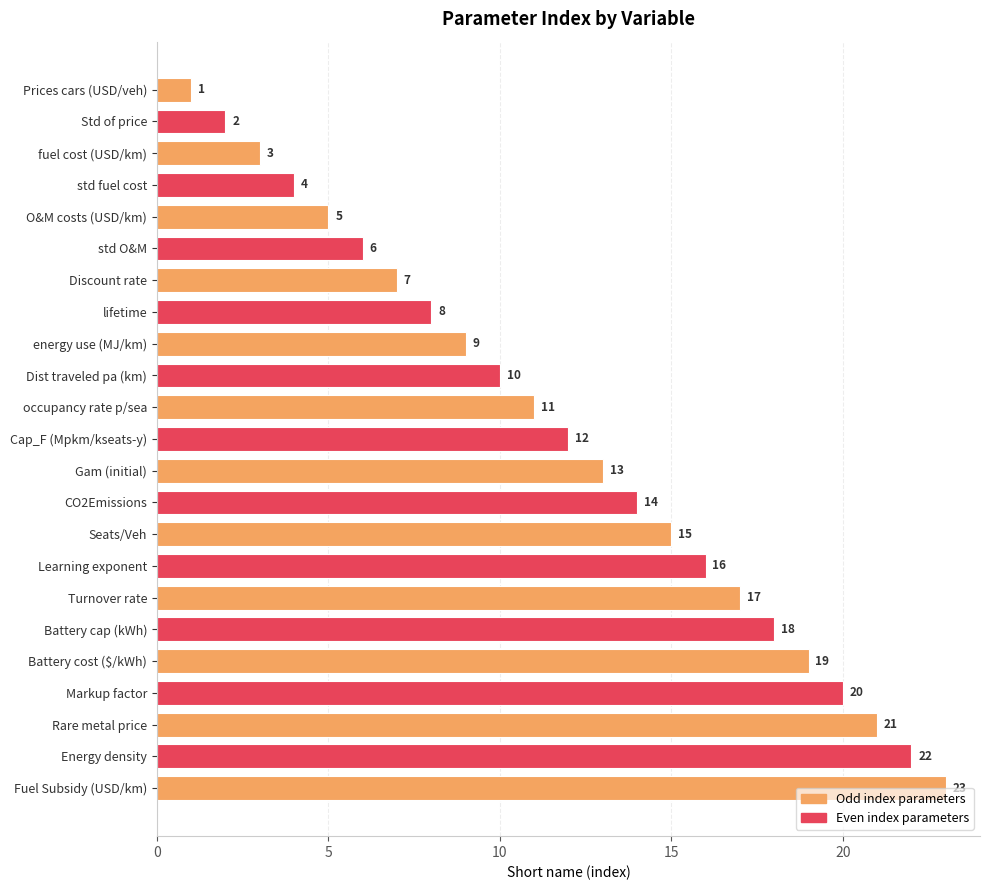

What is the change in value from Gam (initial) to Turnover rate?

+4